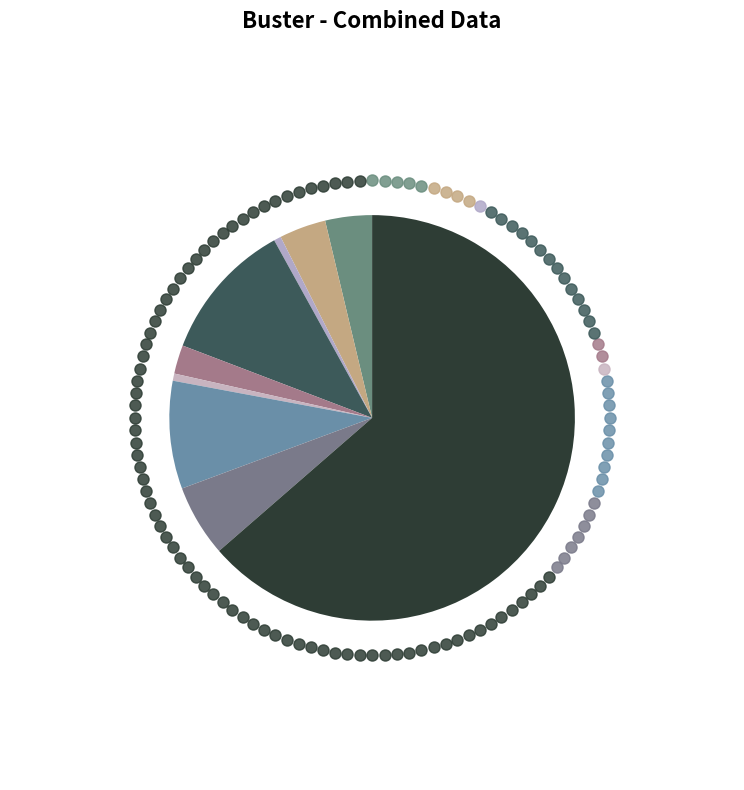

What is the largest slice in the pie chart?

Theft